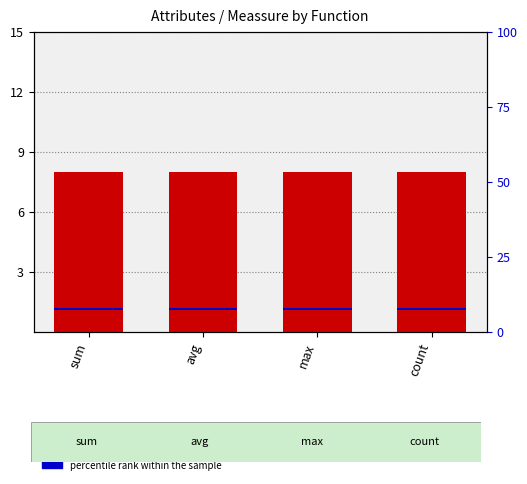

Reading left to right, transcribe all the data shown in this chart.

count: sum=8.0	avg=8.0	max=8.0	count=8.0
percentile rank within the sample: sum=0.8	avg=0.8	max=0.8	count=0.8